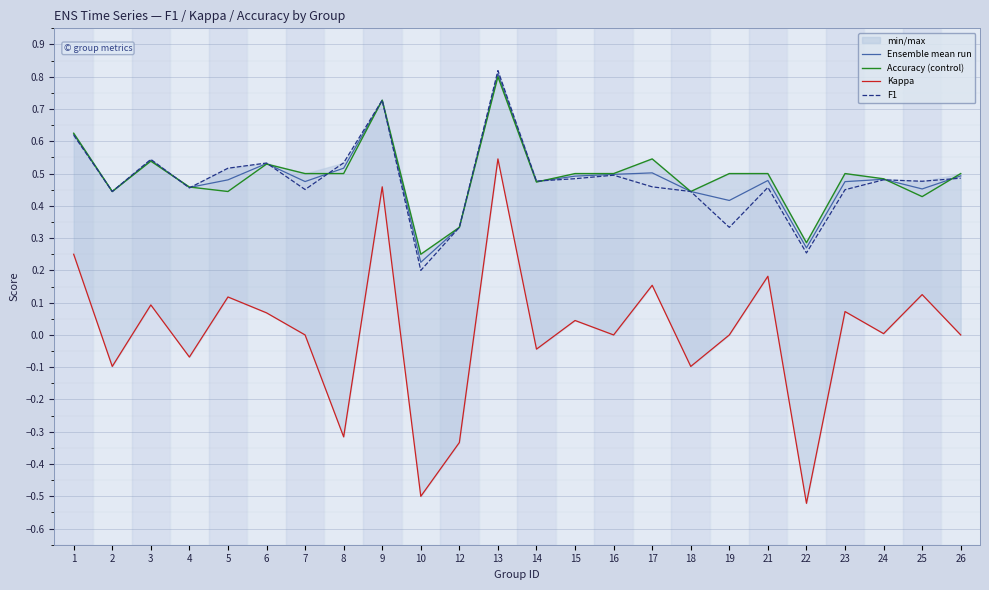

Reading left to right, transcribe all the data shown in this chart.

Ensemble mean run: 1=0.6	2=0.4	3=0.5	4=0.5	5=0.5	6=0.5	7=0.5	8=0.5	9=0.7	10=0.2	12=0.3	13=0.8	14=0.5	15=0.5	16=0.5	17=0.5	18=0.4	19=0.4	21=0.5	22=0.3	23=0.5	24=0.5	25=0.5	26=0.5
Accuracy (control): 1=0.6	2=0.4	3=0.5	4=0.5	5=0.4	6=0.5	7=0.5	8=0.5	9=0.7	10=0.2	12=0.3	13=0.8	14=0.5	15=0.5	16=0.5	17=0.5	18=0.4	19=0.5	21=0.5	22=0.3	23=0.5	24=0.5	25=0.4	26=0.5
Kappa: 1=0.2	2=-0.1	3=0.1	4=-0.1	5=0.1	6=0.1	7=0.0	8=-0.3	9=0.5	10=-0.5	12=-0.3	13=0.5	14=-0.0	15=0.0	16=0.0	17=0.2	18=-0.1	19=0.0	21=0.2	22=-0.5	23=0.1	24=0.0	25=0.1	26=0.0
F1: 1=0.6	2=0.4	3=0.5	4=0.5	5=0.5	6=0.5	7=0.5	8=0.5	9=0.7	10=0.2	12=0.3	13=0.8	14=0.5	15=0.5	16=0.5	17=0.5	18=0.4	19=0.3	21=0.5	22=0.3	23=0.5	24=0.5	25=0.5	26=0.5